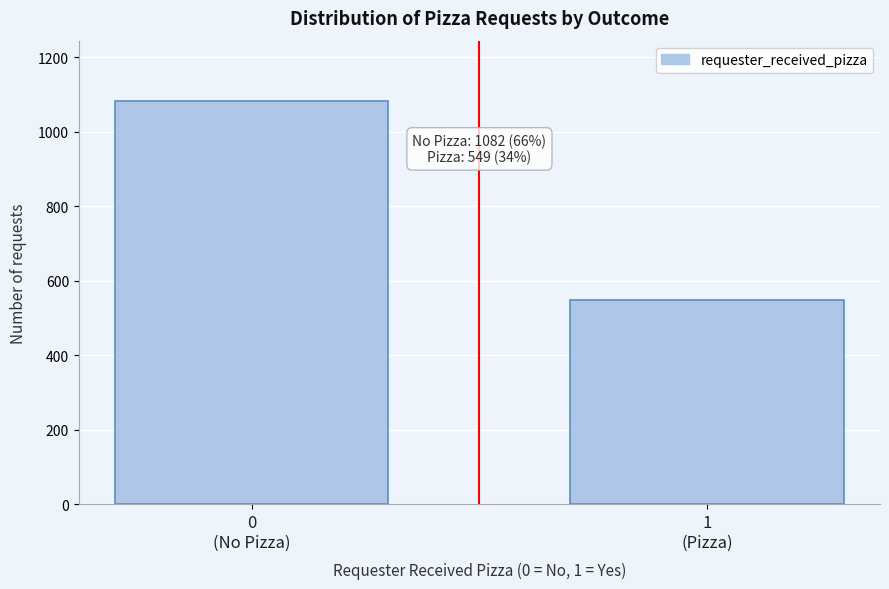

Reading left to right, transcribe all the data shown in this chart.

1082	549